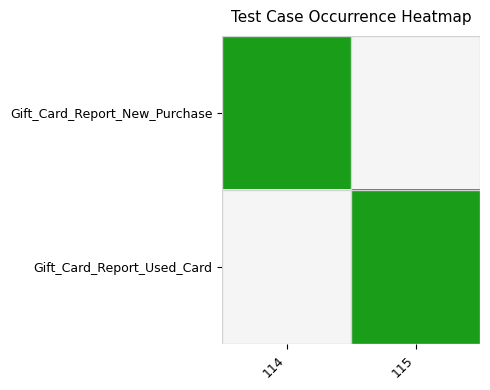

At how many categories does at least one series exceed 0?

2